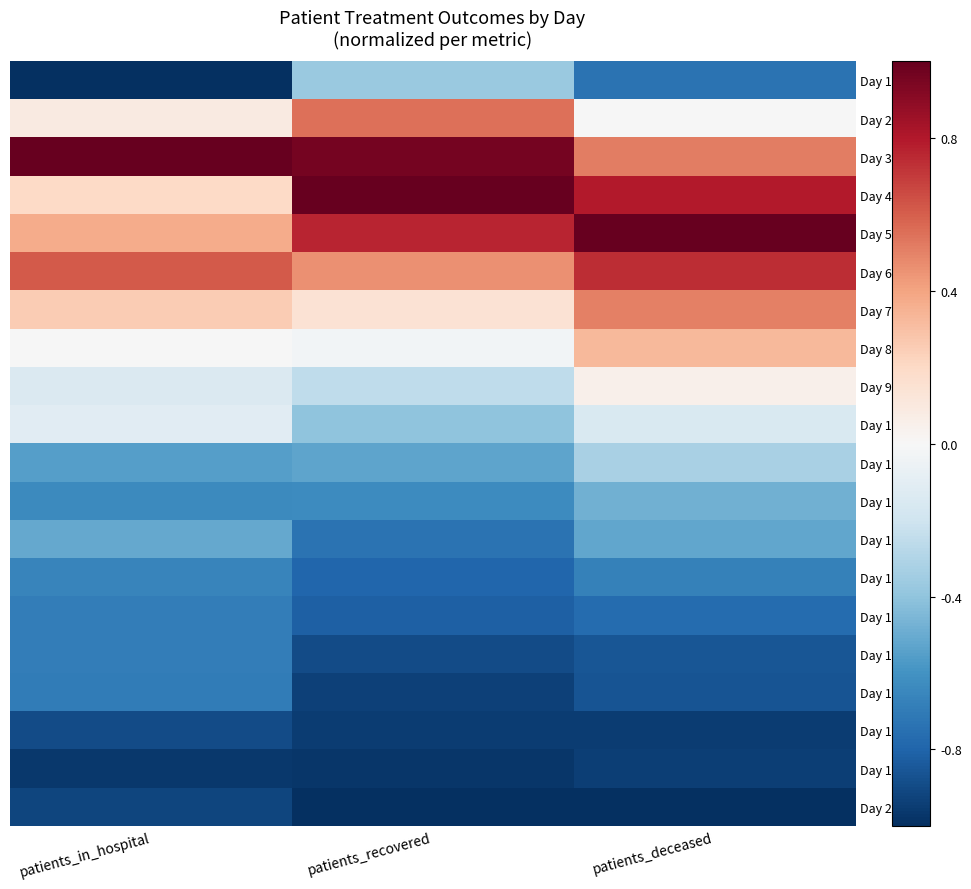

What is the total value across all series at patients_deceased?

-4.4